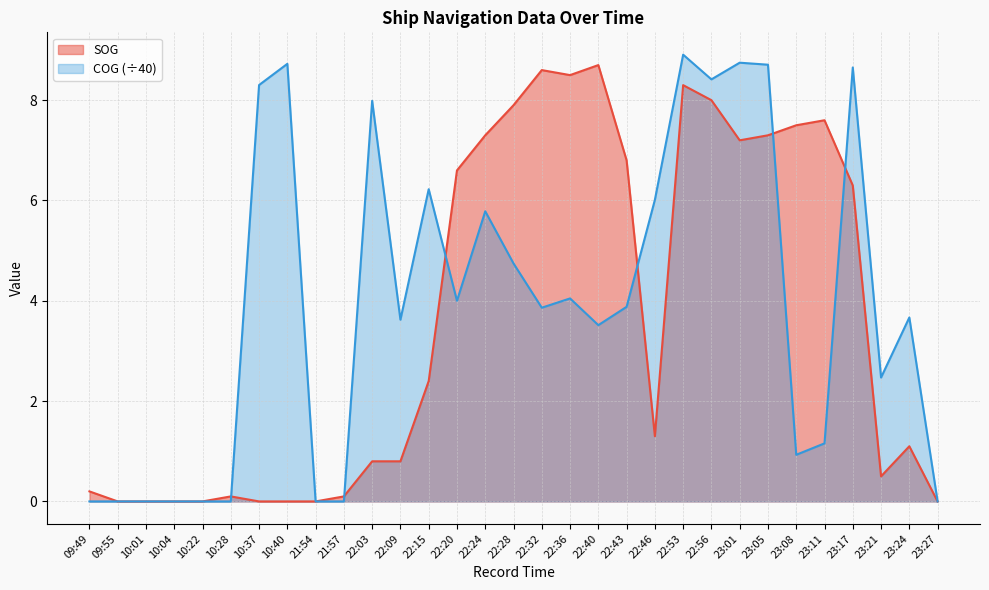

What is the difference between the SOG values at 22:53 and 22:56?

0.3